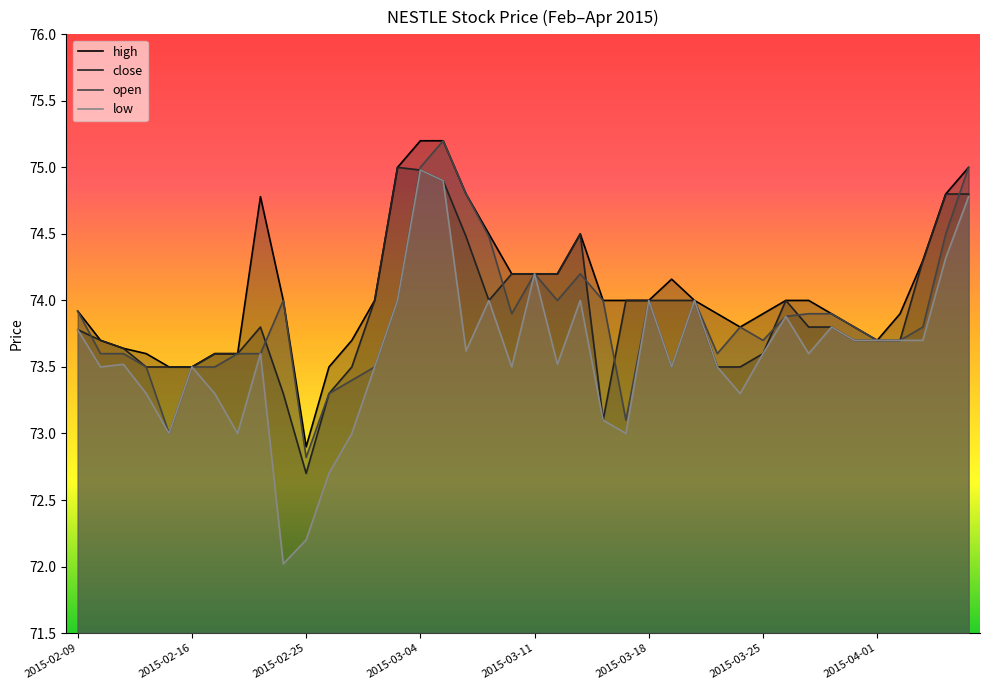

Reading left to right, what are all the values shown in this chart?

high: 73.9	73.7	73.6	73.6	73.5	73.5	73.6	73.6	74.8	74.0	72.9	73.5	73.7	74.0	75.0	75.2	75.2	74.8	74.5	74.2	74.2	74.2	74.5	74.0	74.0	74.0	74.2	74.0	73.9	73.8	73.9	74.0	74.0	73.9	73.8	73.7	73.9	74.3	74.8	75.0
close: 73.8	73.7	73.6	73.5	73.5	73.5	73.6	73.6	73.8	73.3	72.7	73.3	73.5	74.0	75.0	75.0	74.9	74.5	74.0	74.2	74.2	74.2	74.5	73.1	74.0	74.0	74.0	74.0	73.5	73.5	73.6	74.0	73.8	73.8	73.7	73.7	73.7	74.3	74.8	74.8
open: 73.9	73.6	73.6	73.5	73.0	73.5	73.5	73.6	73.6	74.0	72.8	73.3	73.4	73.5	74.0	75.0	75.2	74.8	74.5	73.9	74.2	74.0	74.2	74.0	73.1	74.0	73.5	74.0	73.6	73.8	73.7	73.9	73.9	73.9	73.8	73.7	73.7	73.8	74.5	75.0
low: 73.8	73.5	73.5	73.3	73.0	73.5	73.3	73.0	73.6	72.0	72.2	72.7	73.0	73.5	74.0	75.0	74.9	73.6	74.0	73.5	74.2	73.5	74.0	73.1	73.0	74.0	73.5	74.0	73.5	73.3	73.6	73.9	73.6	73.8	73.7	73.7	73.7	73.7	74.3	74.8